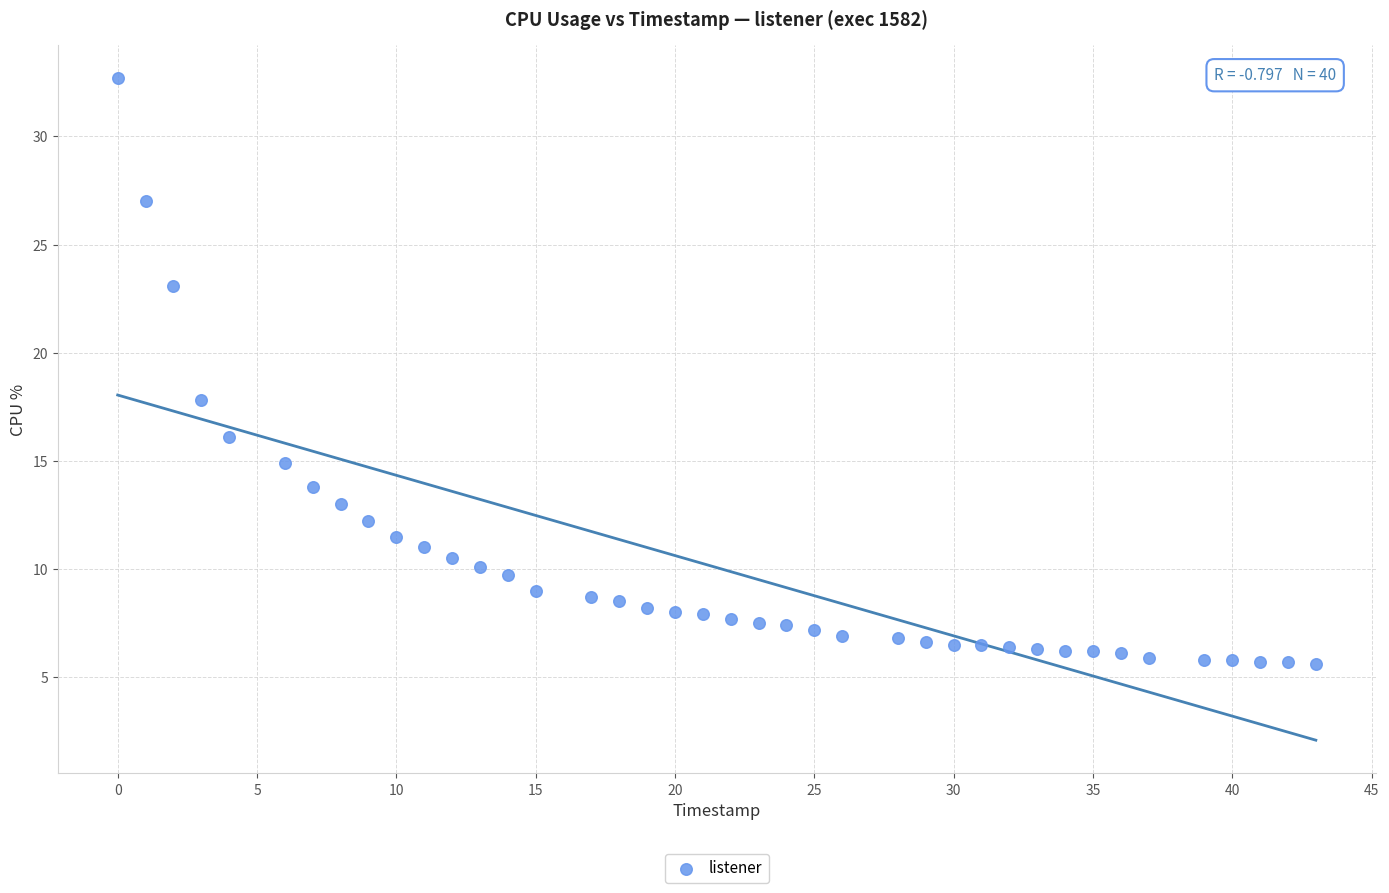

What is the range of X values (max minus min)?

43.0